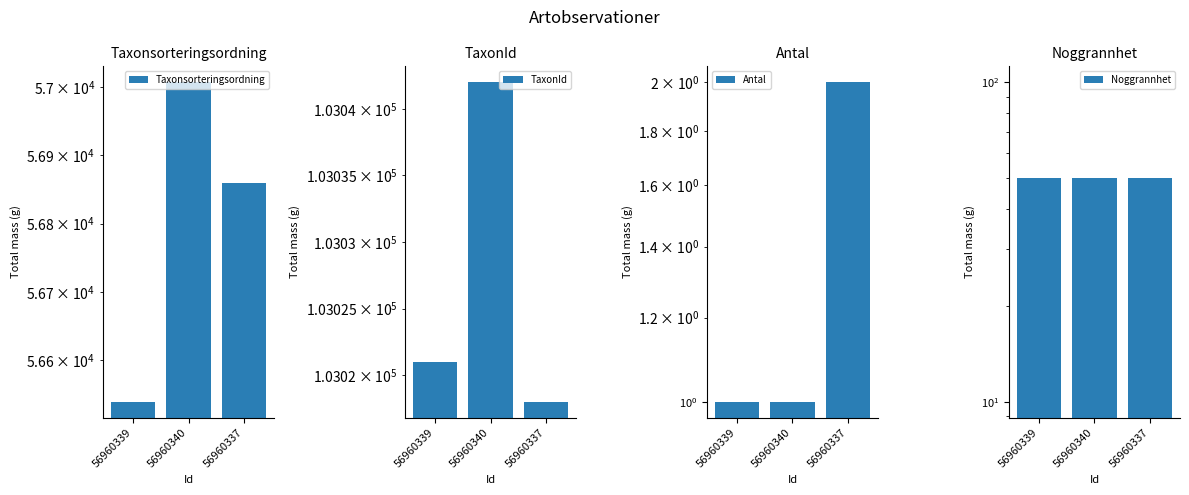

Are the bars grouped side by side (vs. stacked)?

Yes